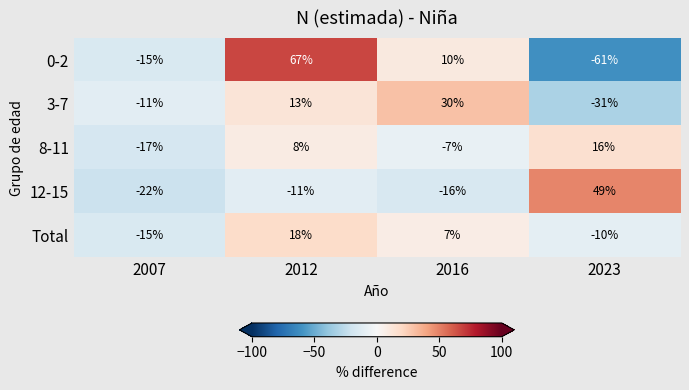

List the series in order of their peak value, highest first.

0-2, 12-15, 3-7, Total, 8-11